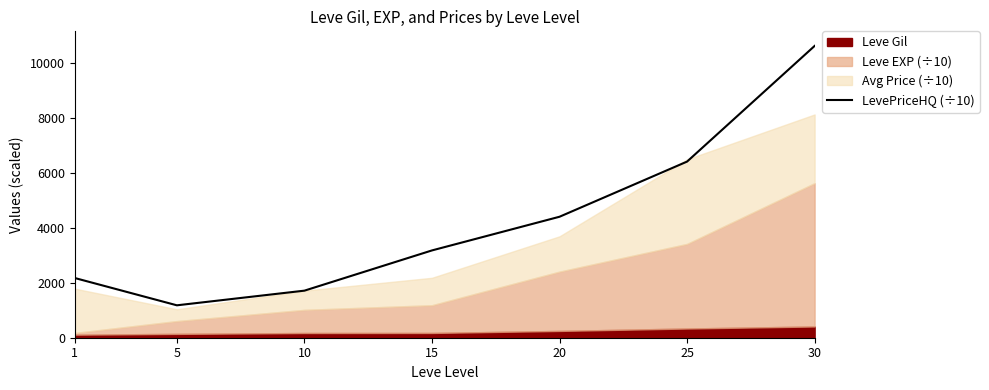

How many lines are shown in the chart?

1